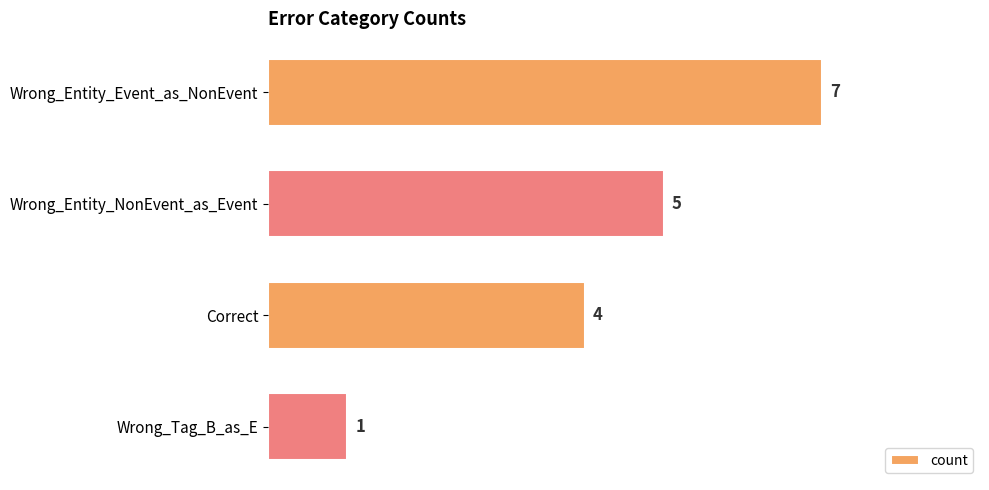

Reading bottom to top, list all the values displayed in this chart.

Wrong_Tag_B_as_E=1	Correct=4	Wrong_Entity_NonEvent_as_Event=5	Wrong_Entity_Event_as_NonEvent=7